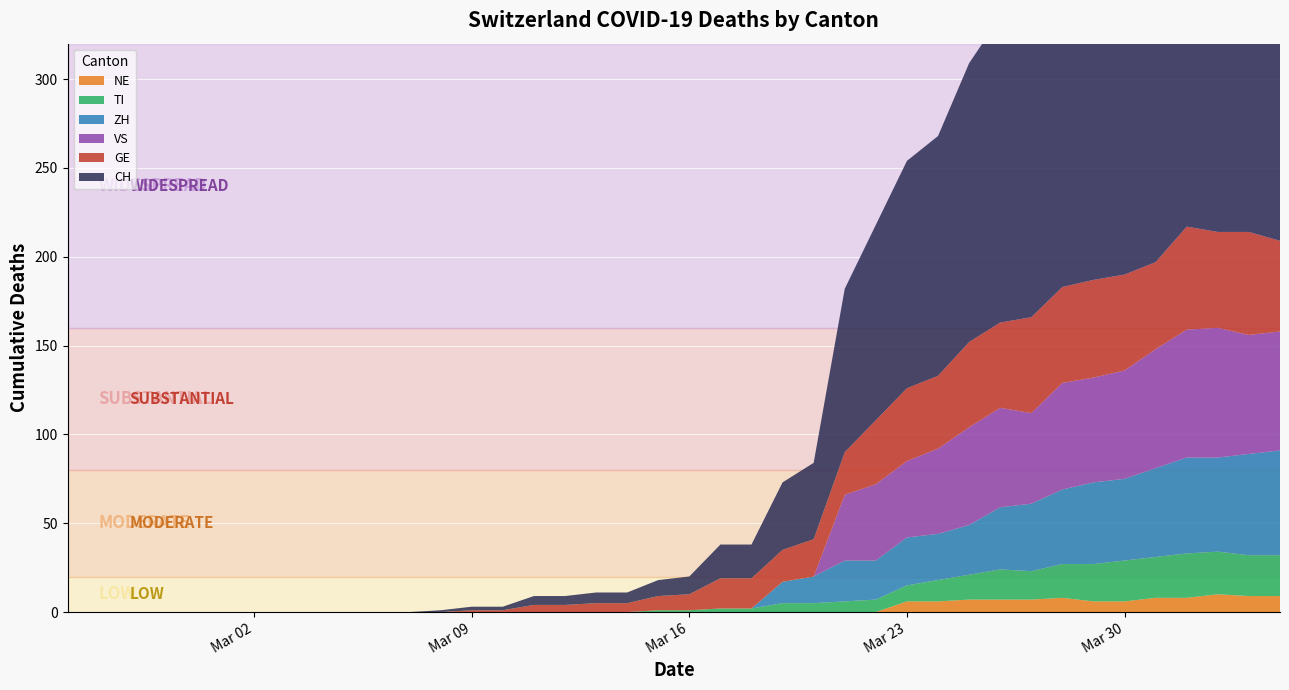

Reading right to left, list all the values displayed in this chart.

CH: 39=280	38=284	37=279	36=282	35=256	34=246	33=211	32=206	31=176	30=172	29=157	28=135	27=128	26=110	25=92	24=43	23=38	22=19	21=19	20=10	19=9	18=6	17=6	16=5	15=5	14=2	13=2	12=1	11=0	10=0	9=0	8=0	7=0	6=0	5=0	4=0	3=0	2=0	1=0	0=0
GE: 39=51	38=58	37=54	36=58	35=49	34=54	33=55	32=54	31=54	30=48	29=48	28=41	27=41	26=36	25=24	24=21	23=18	22=17	21=17	20=9	19=8	18=5	17=5	16=4	15=4	14=1	13=1	12=0	11=0	10=0	9=0	8=0	7=0	6=0	5=0	4=0	3=0	2=0	1=0	0=0
VS: 39=67	38=67	37=73	36=72	35=67	34=61	33=59	32=60	31=51	30=56	29=55	28=48	27=43	26=43	25=37	24=0	23=0	22=0	21=0	20=0	19=0	18=0	17=0	16=0	15=0	14=0	13=0	12=0	11=0	10=0	9=0	8=0	7=0	6=0	5=0	4=0	3=0	2=0	1=0	0=0
ZH: 39=59	38=57	37=53	36=54	35=50	34=46	33=46	32=42	31=38	30=35	29=28	28=26	27=27	26=22	25=23	24=15	23=12	22=0	21=0	20=0	19=0	18=0	17=0	16=0	15=0	14=0	13=0	12=0	11=0	10=0	9=0	8=0	7=0	6=0	5=0	4=0	3=0	2=0	1=0	0=0
TI: 39=23	38=23	37=24	36=25	35=23	34=23	33=21	32=19	31=16	30=17	29=14	28=12	27=9	26=7	25=6	24=5	23=5	22=2	21=2	20=1	19=1	18=0	17=0	16=0	15=0	14=0	13=0	12=0	11=0	10=0	9=0	8=0	7=0	6=0	5=0	4=0	3=0	2=0	1=0	0=0
NE: 39=9	38=9	37=10	36=8	35=8	34=6	33=6	32=8	31=7	30=7	29=7	28=6	27=6	26=0	25=0	24=0	23=0	22=0	21=0	20=0	19=0	18=0	17=0	16=0	15=0	14=0	13=0	12=0	11=0	10=0	9=0	8=0	7=0	6=0	5=0	4=0	3=0	2=0	1=0	0=0